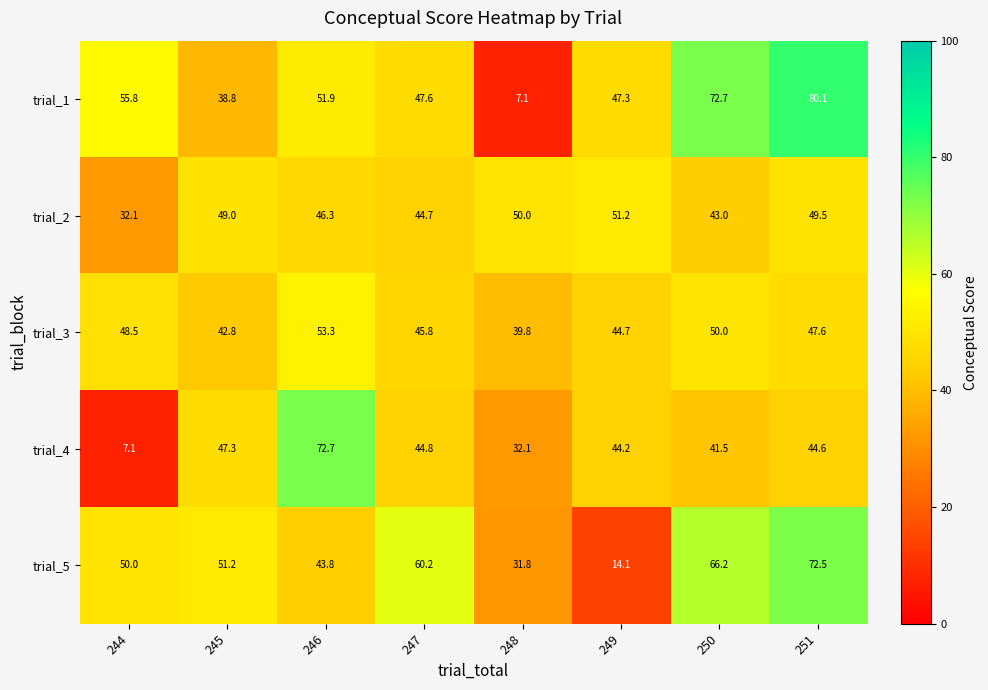

At which category is the sum across all series the highest?

251